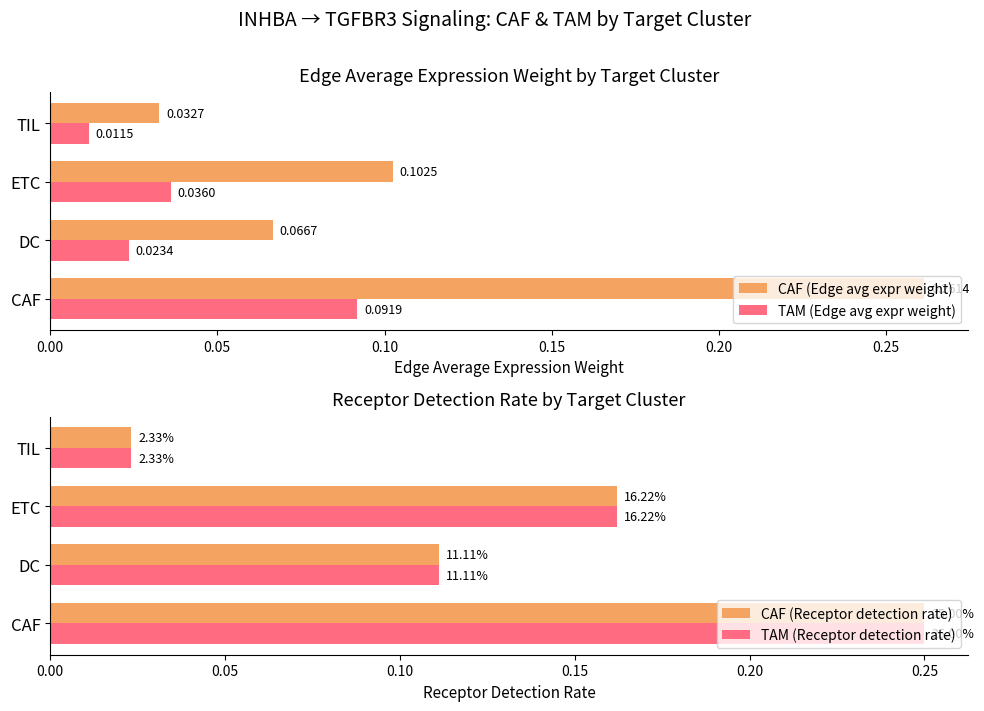

How many series are shown in this chart?

4